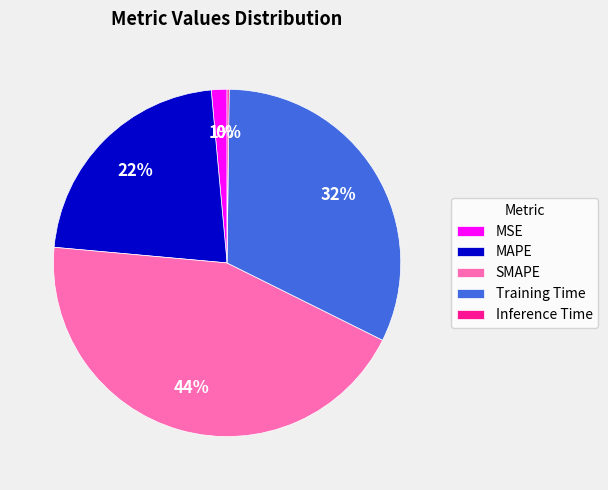

Which has a higher value, SMAPE or MSE?

SMAPE